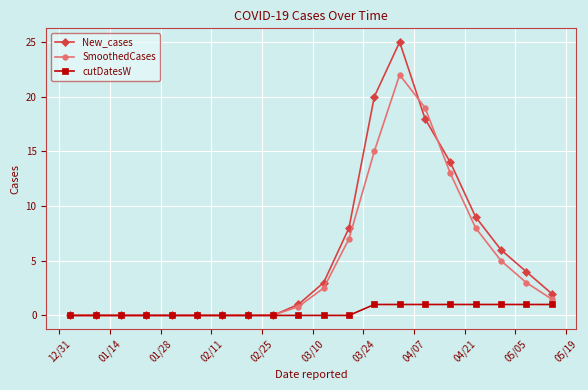

Does the chart have visible grid lines?

Yes